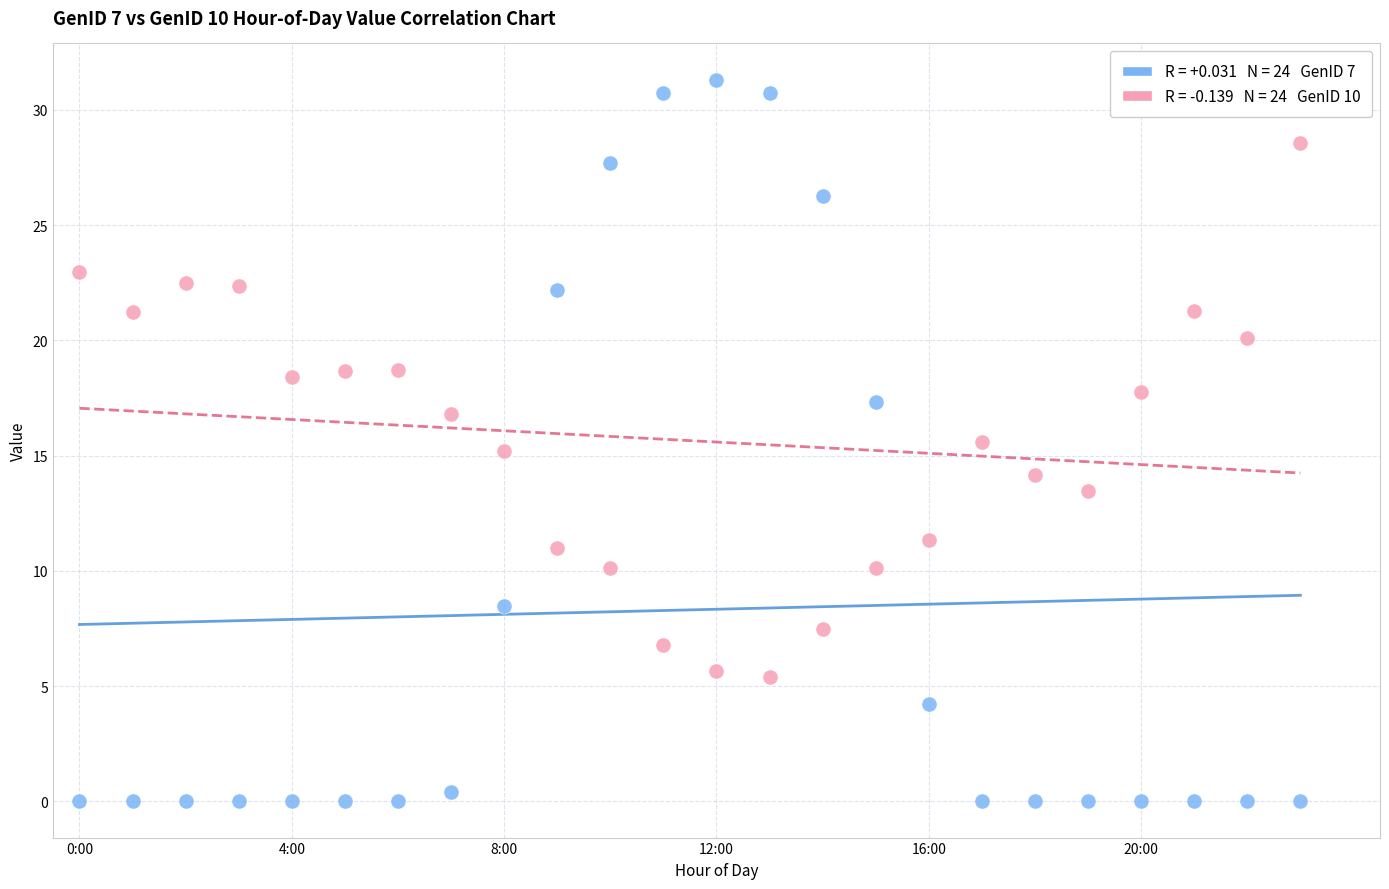

Across all data points, what is the range of Y values (max minus min)?

31.3